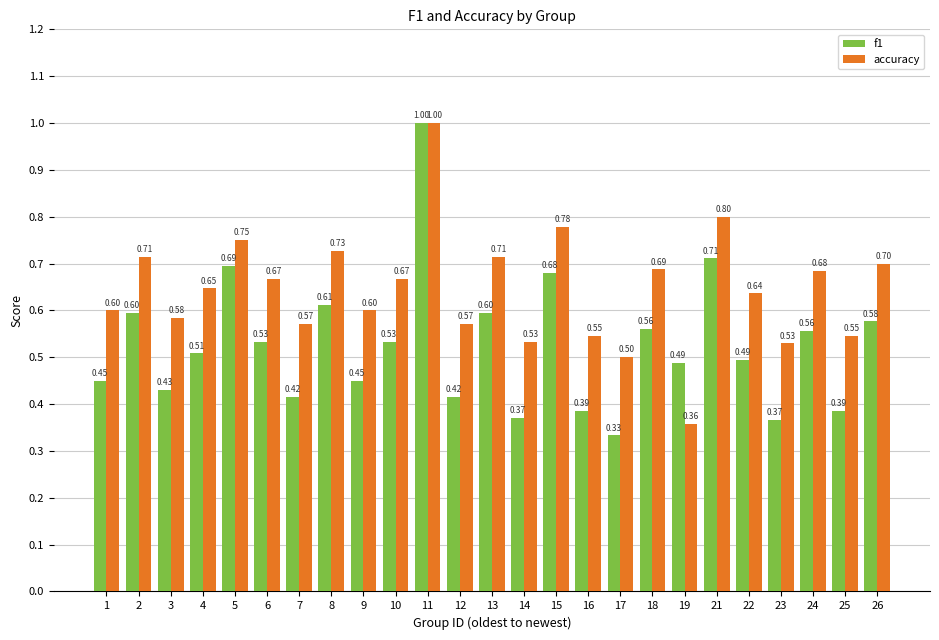

What is the sum of all f1 values?

13.1